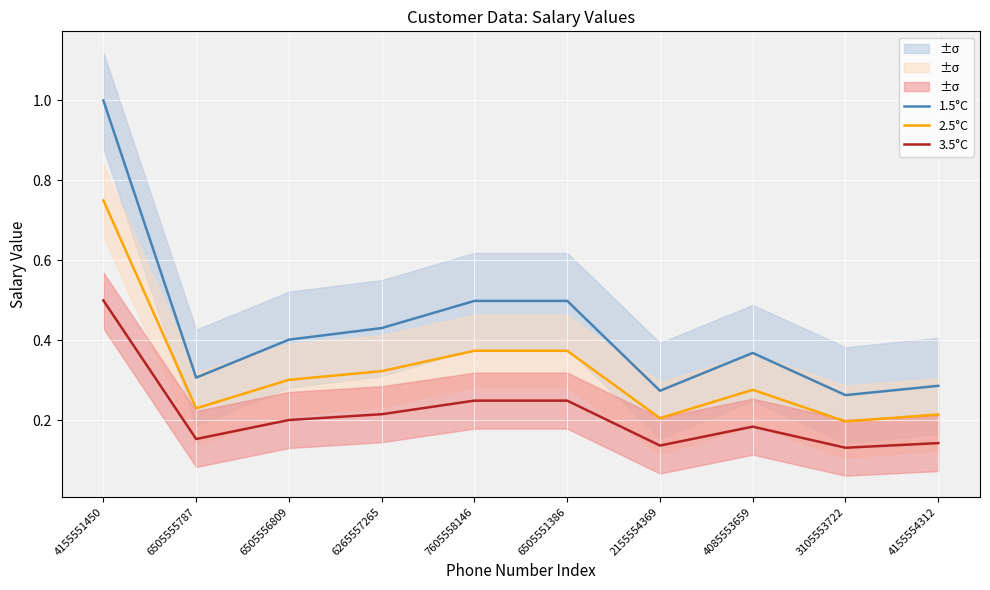

Which series has the largest range (max minus min)?

1.5°C